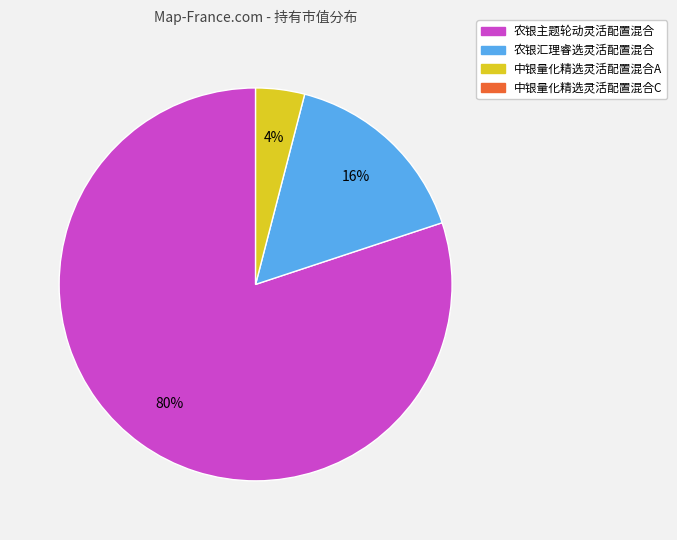

To the nearest percent, what is the average slice percentage?

33%